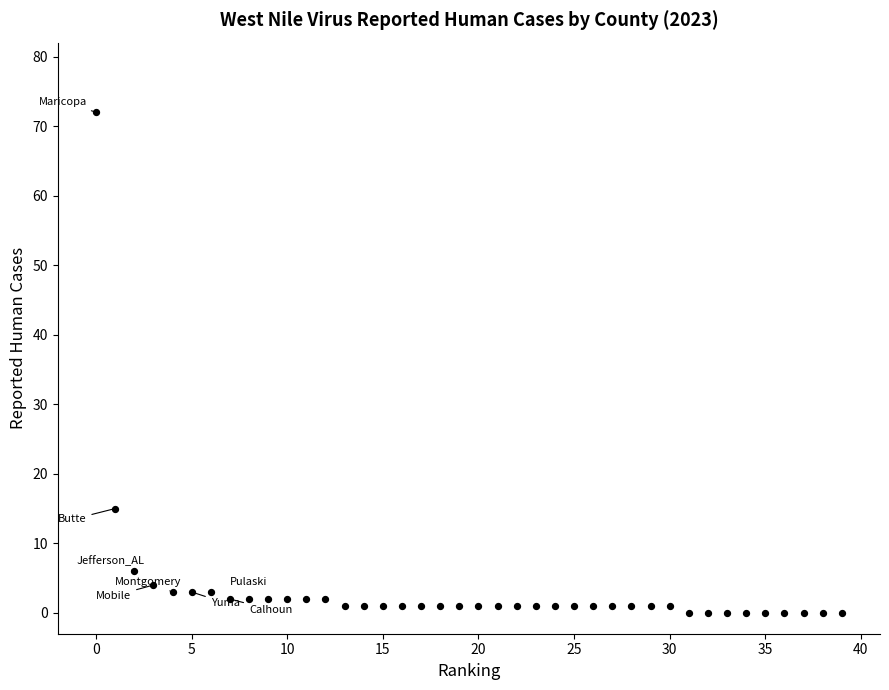

What Y value in the scatter plot is closest to 36?

15